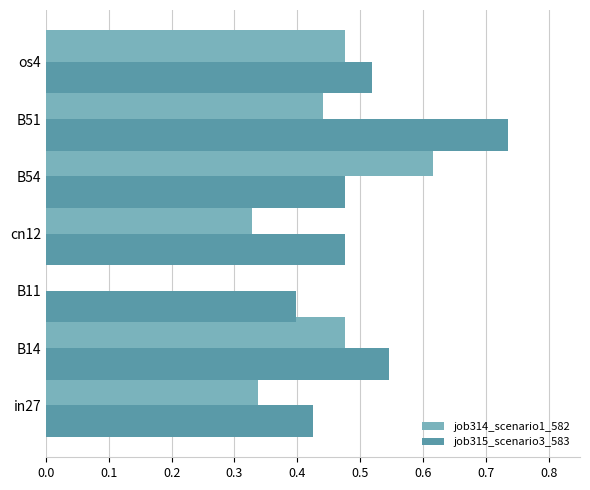

Is the value of job314_scenario1_582 at B51 greater than the value of job315_scenario3_583 at B11?

Yes